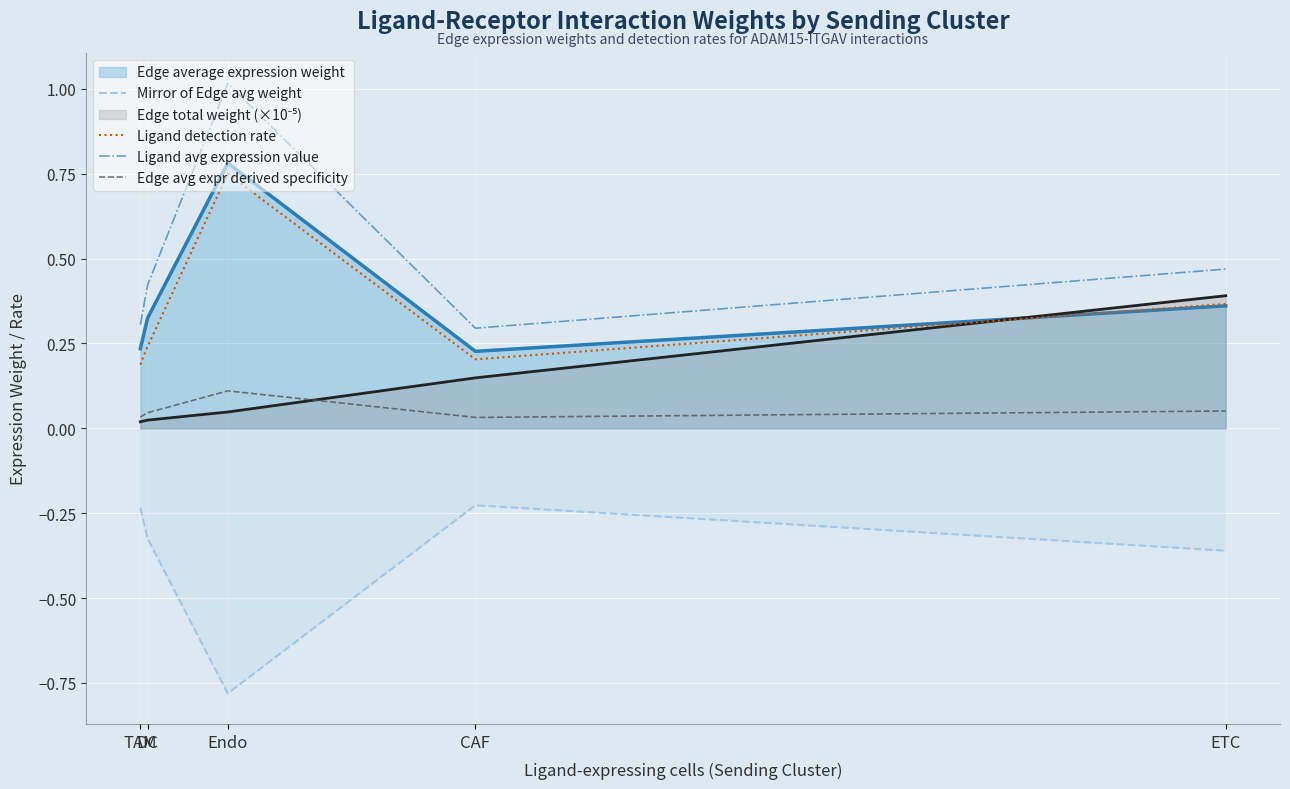

True or false: Edge avg expr derived specificity and Ligand detection rate intersect in this chart.

False